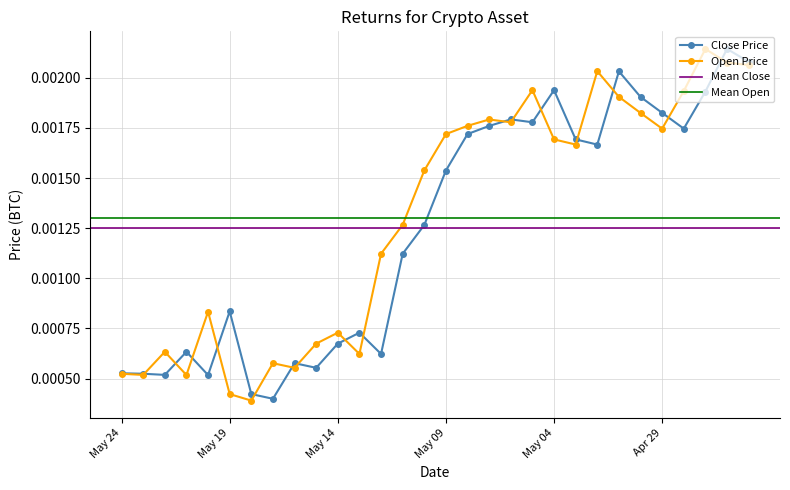

Rank the series by their maximum value, from highest to lowest.

Close, Open